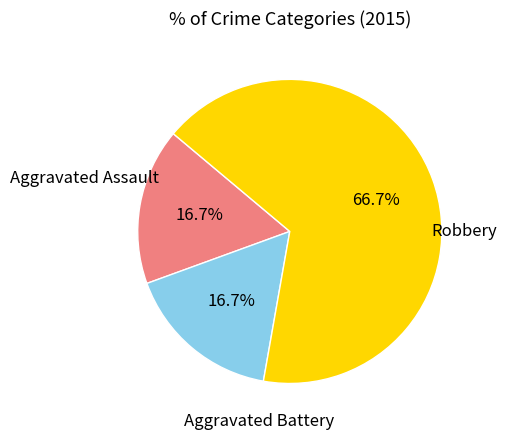

Is there a majority slice in this chart?

Yes